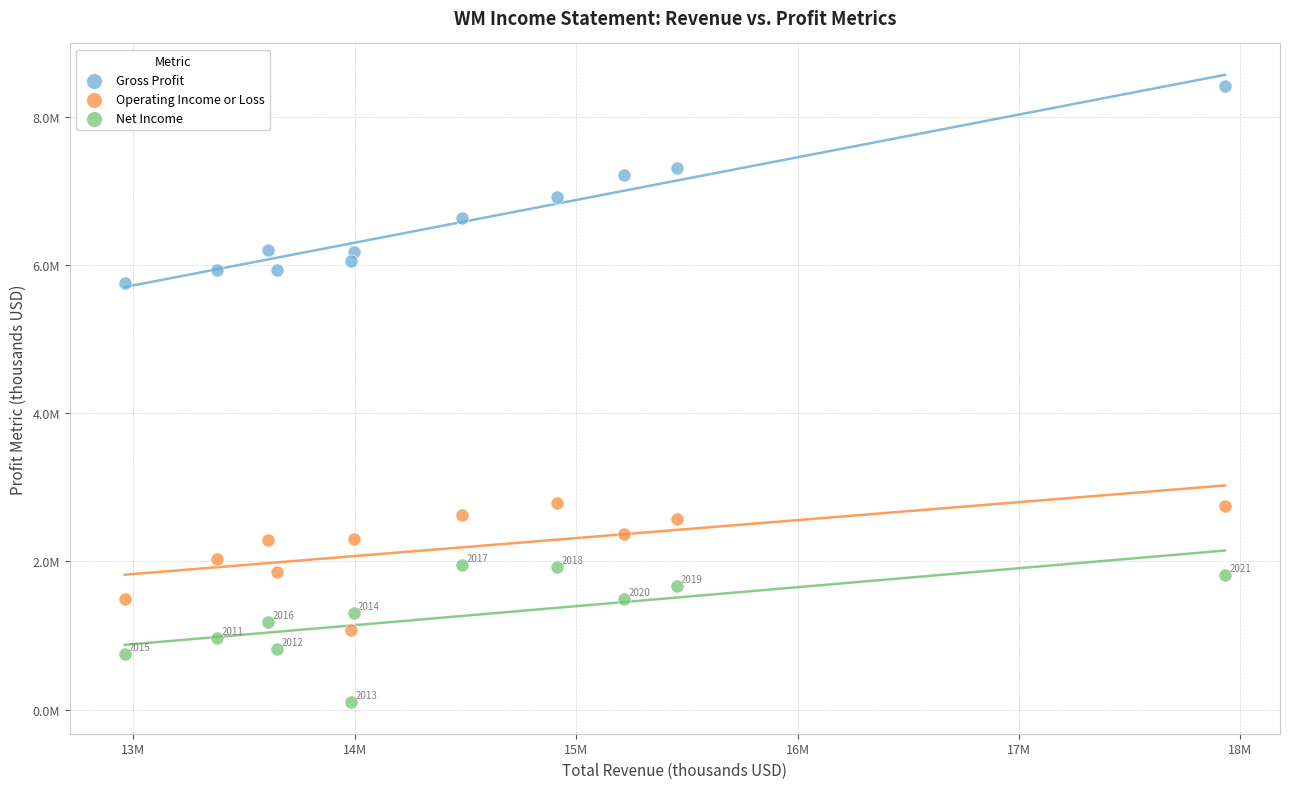

Which series has the largest Y range (max minus min)?

Gross Profit